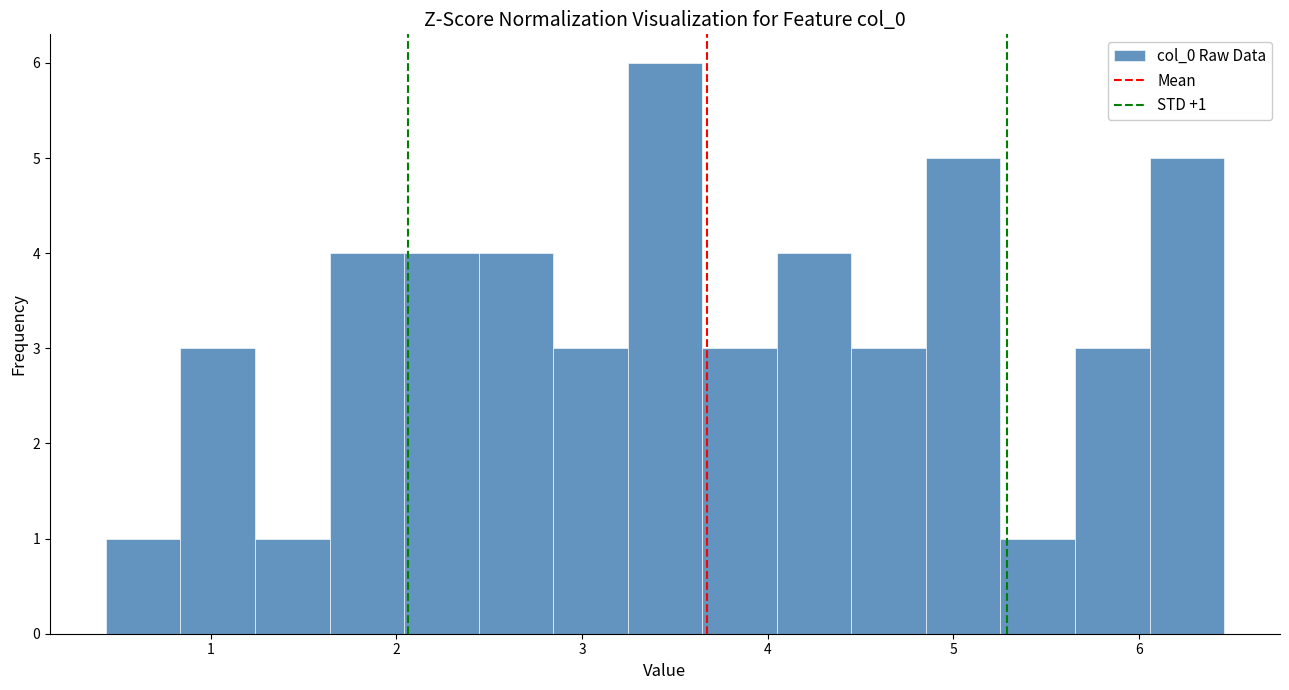

Over which range of the x-axis is the bar tallest?

3.2 to 3.6